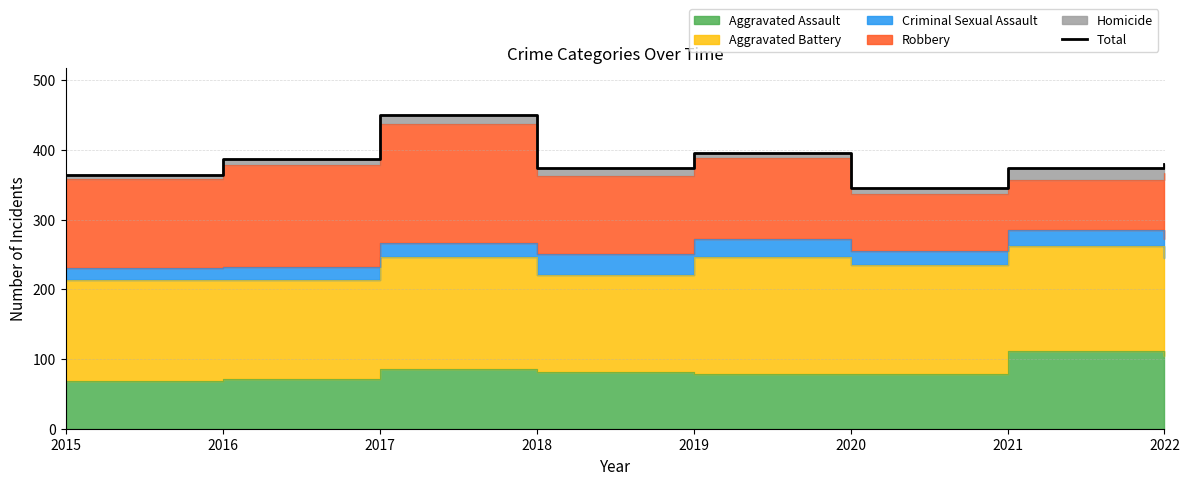

What value does the data have at 2016?

387